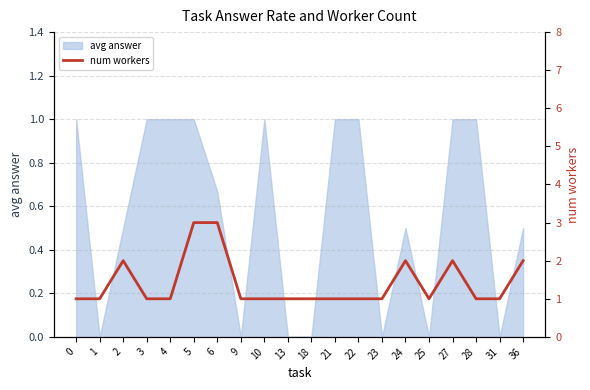

True or false: avg answer has a value of 0.6 at 13.

False